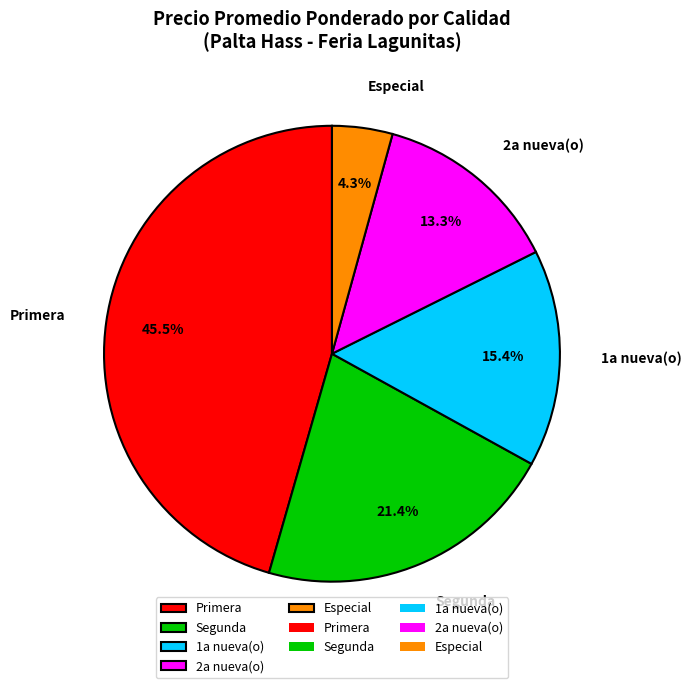

What portion of the pie excludes Segunda?

78.6%